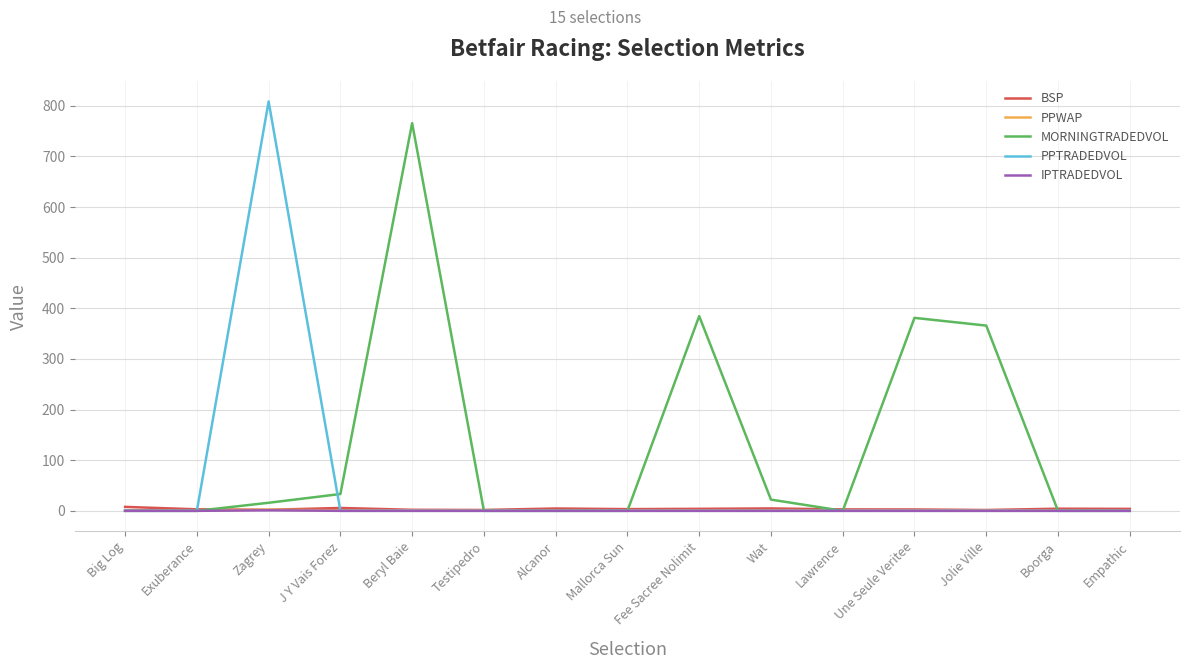

Which series has the widest spread of values?

PPTRADEDVOL